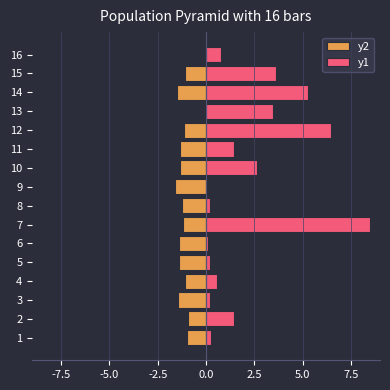

Are the bars grouped side by side (vs. stacked)?

Yes